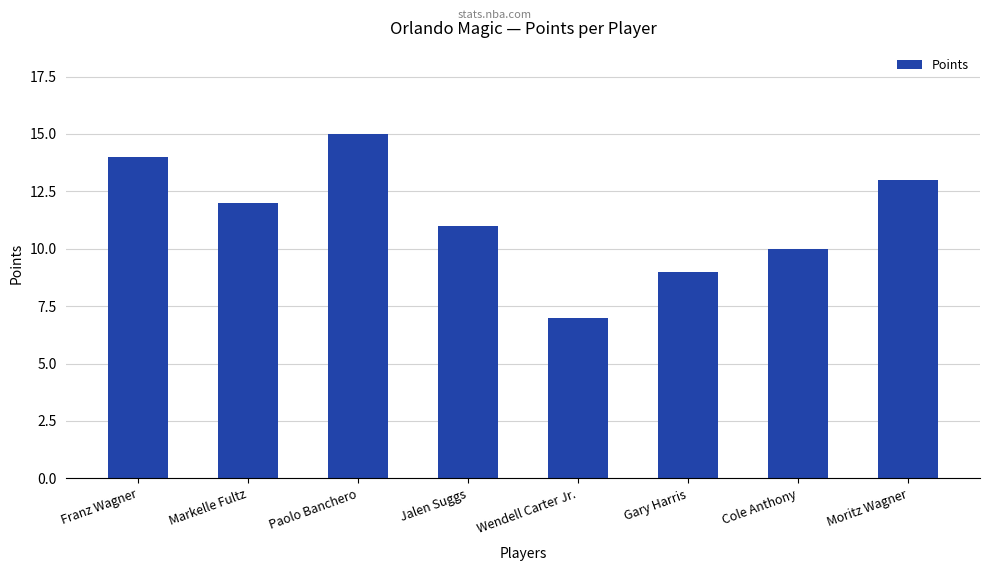

What is the difference between the values at Markelle Fultz and Jalen Suggs?

1